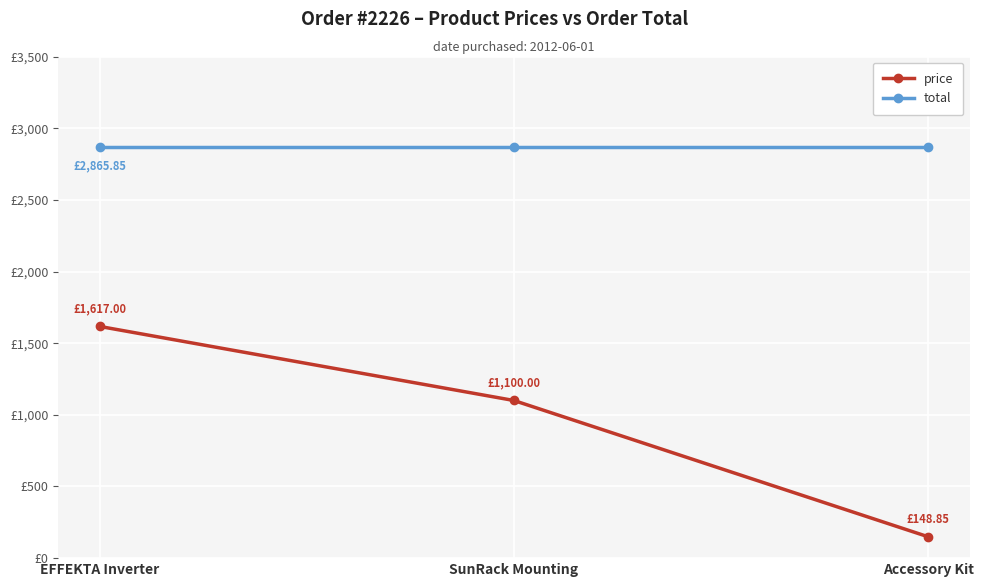

What is the label of the 2nd point from the right?

SunRack Mounting